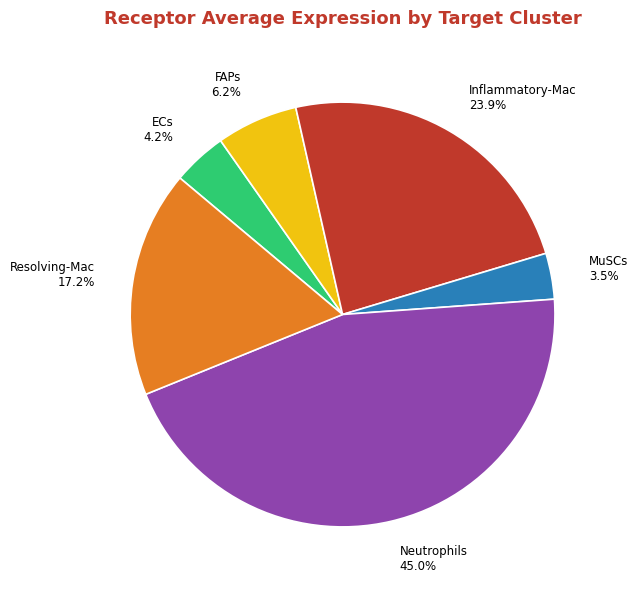

What is the total percentage of Inflammatory-Mac and Resolving-Mac?

41.1%